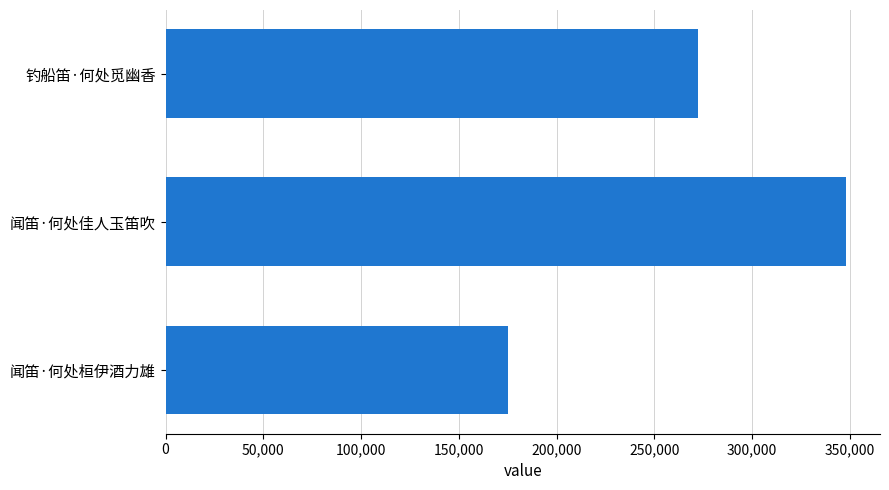

Rank the categories by value from highest to lowest.

闻笛·何处佳人玉笛吹, 钓船笛·何处觅幽香, 闻笛·何处桓伊酒力雄